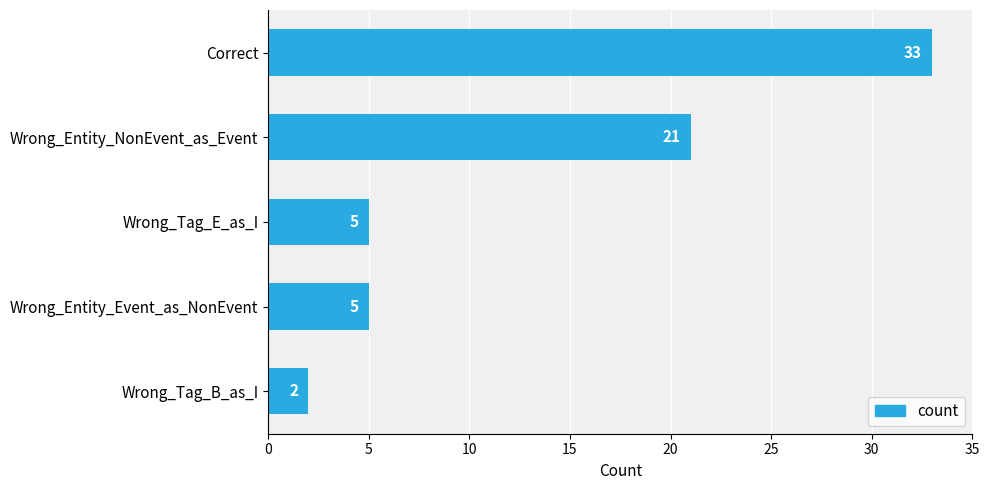

Between Wrong_Tag_B_as_I and Wrong_Tag_E_as_I, which is larger?

Wrong_Tag_E_as_I